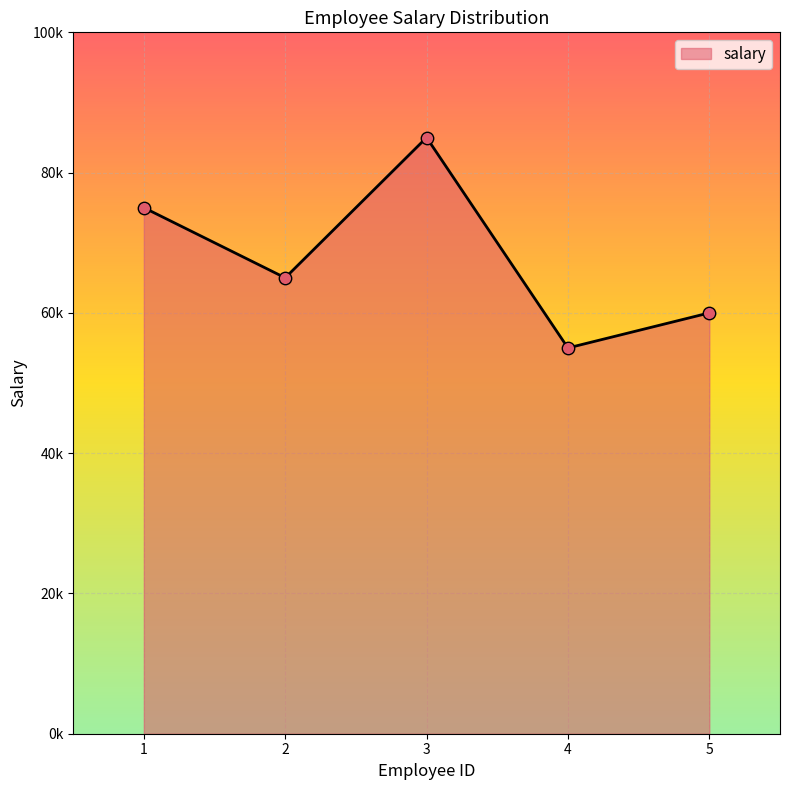

Between 2 and 4, which is larger?

2